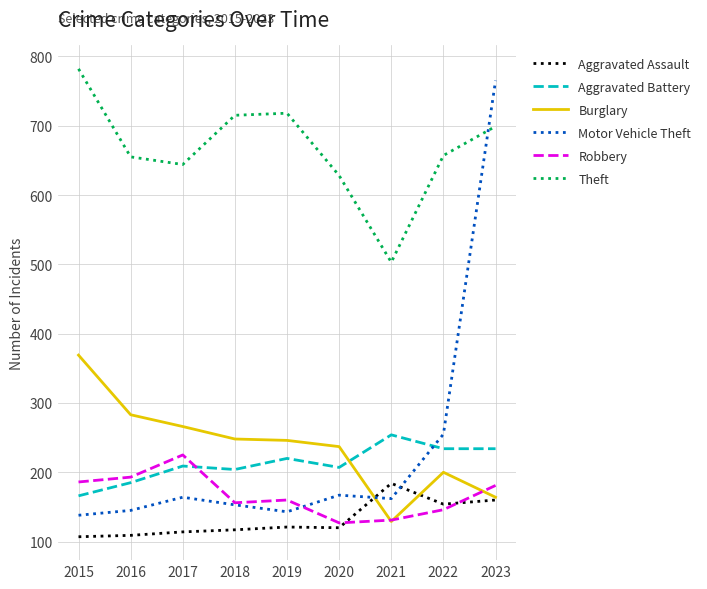

Rank the series at 2015 from highest to lowest value.

Theft, Burglary, Robbery, Aggravated Battery, Motor Vehicle Theft, Aggravated Assault